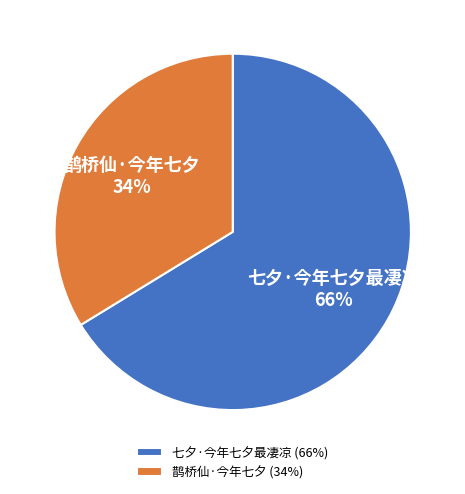

True or false: 鹊桥仙·今年七夕 accounts for 34% of the total.

True